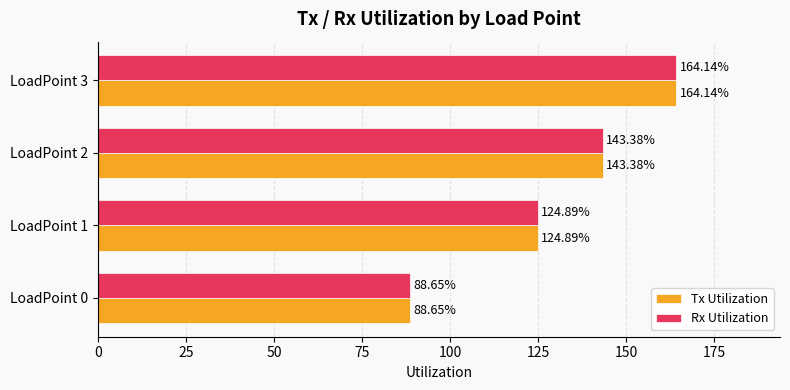

Rank the categories by Tx Utilization value from highest to lowest.

LoadPoint 3, LoadPoint 2, LoadPoint 1, LoadPoint 0